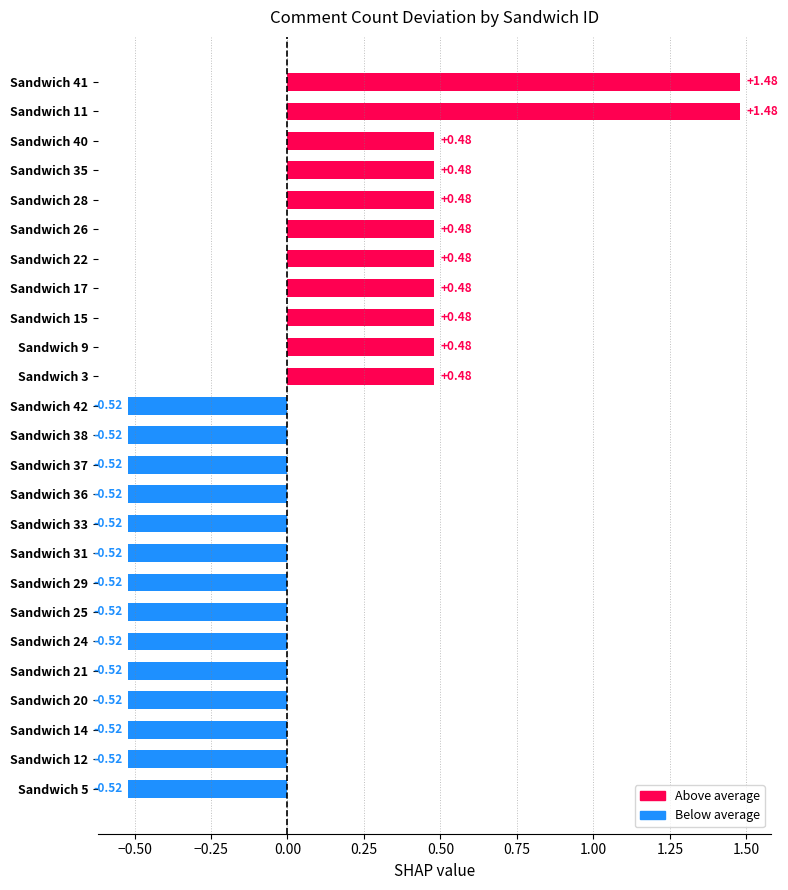

What is the difference between the second highest and second lowest values?

2.0